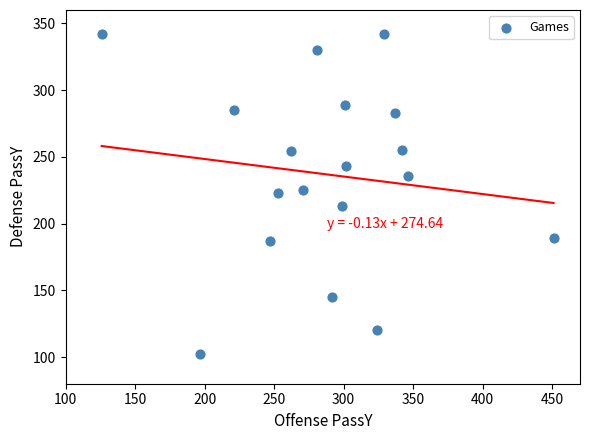

What is the range of Y values (max minus min)?

240